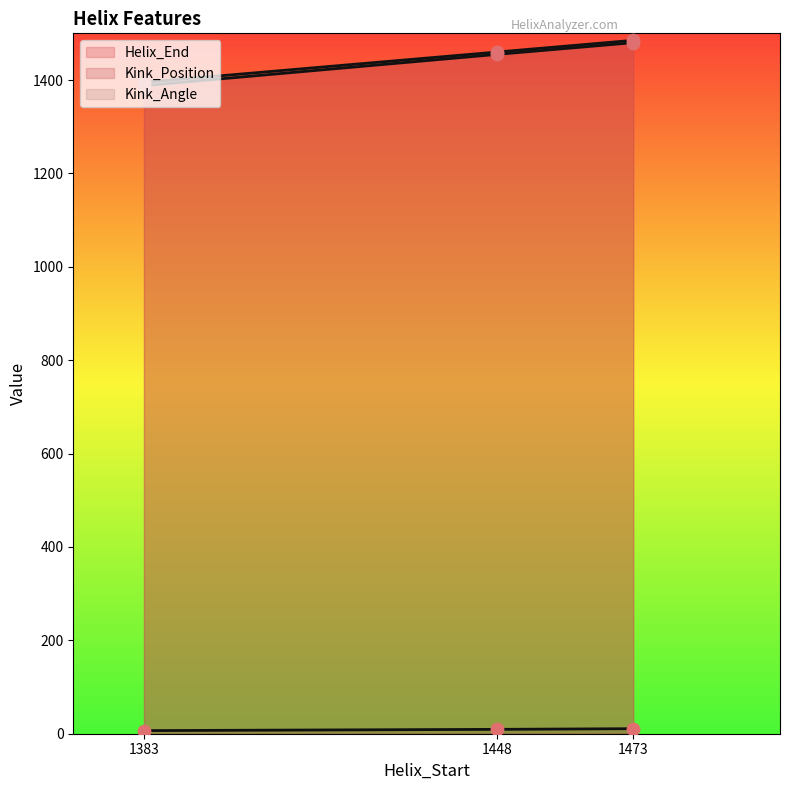

Which series has the largest Y range (max minus min)?

Kink_Position